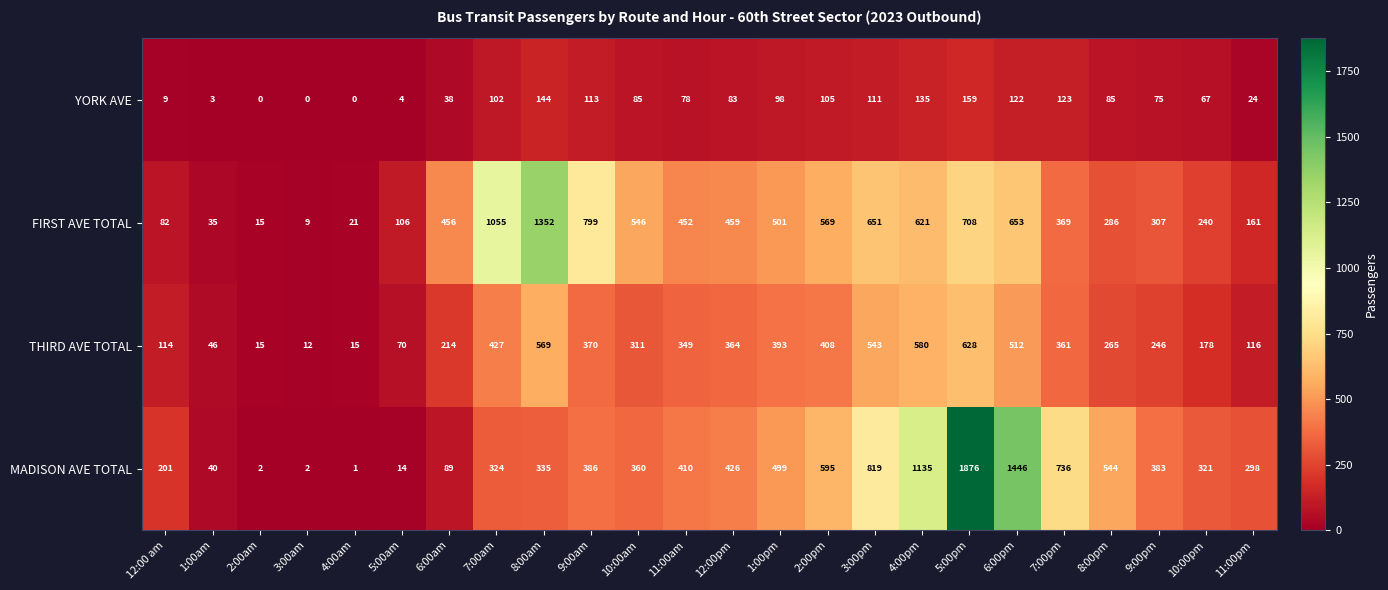

At which category is the sum across all series the highest?

5:00pm